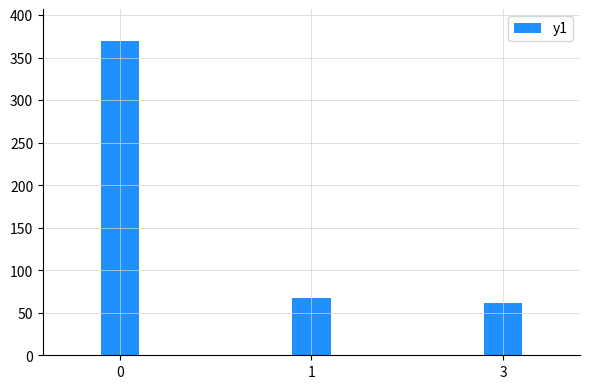

Are the bars grouped side by side (vs. stacked)?

No